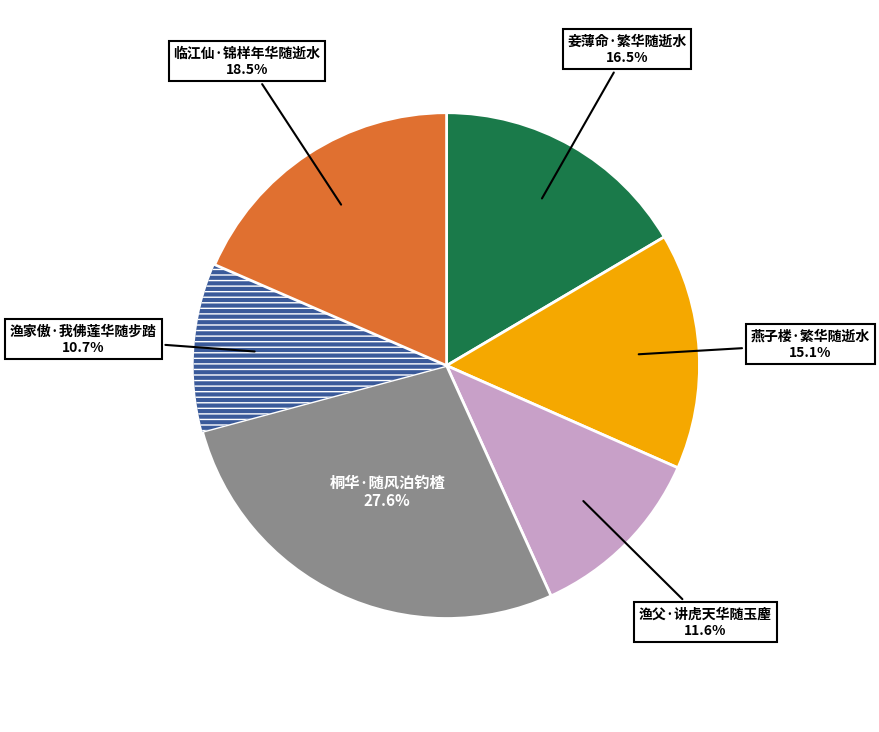

Is there any slice that represents more than half of the pie?

No